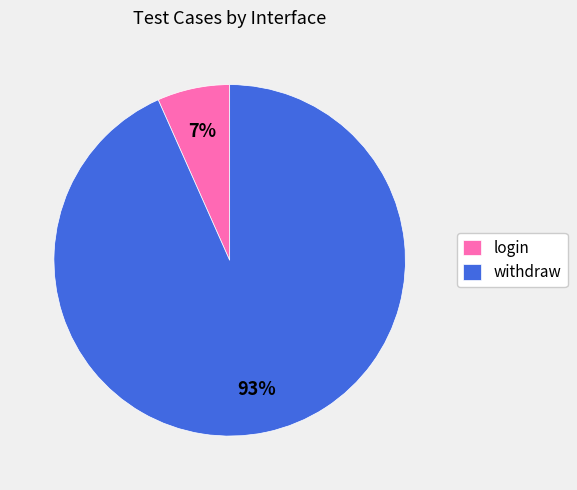

Which category has the smallest portion of the pie?

login